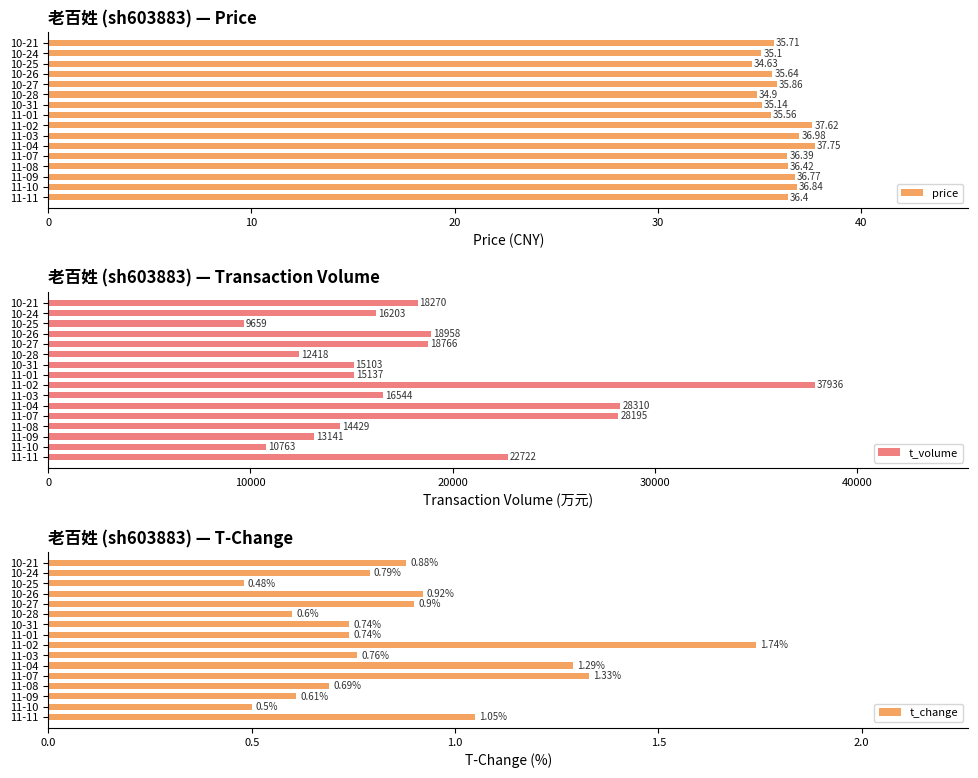

Rank the categories by price value from highest to lowest.

11-04, 11-02, 11-03, 11-10, 11-09, 11-08, 11-11, 11-07, 10-27, 10-21, 10-26, 11-01, 10-31, 10-24, 10-28, 10-25